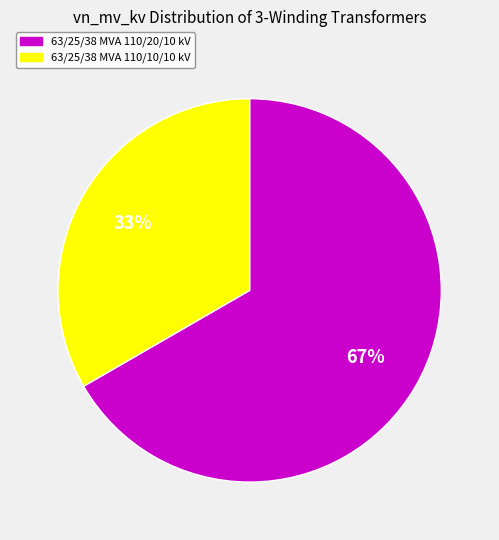

Which has a higher value, 63/25/38 MVA 110/10/10 kV or 63/25/38 MVA 110/20/10 kV?

63/25/38 MVA 110/20/10 kV